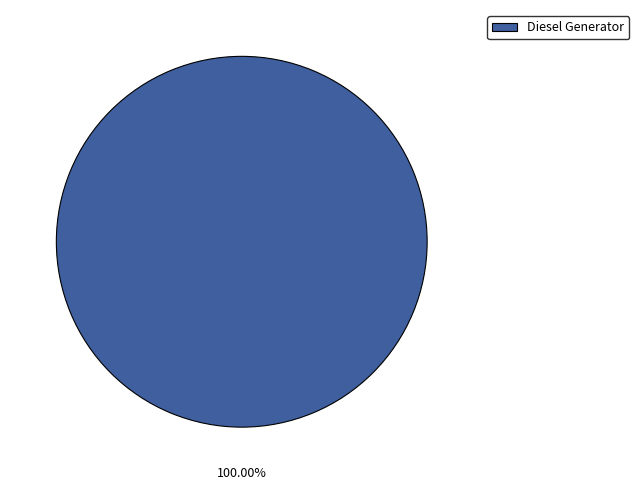

Does Diesel Generator account for over 50% of the chart?

Yes